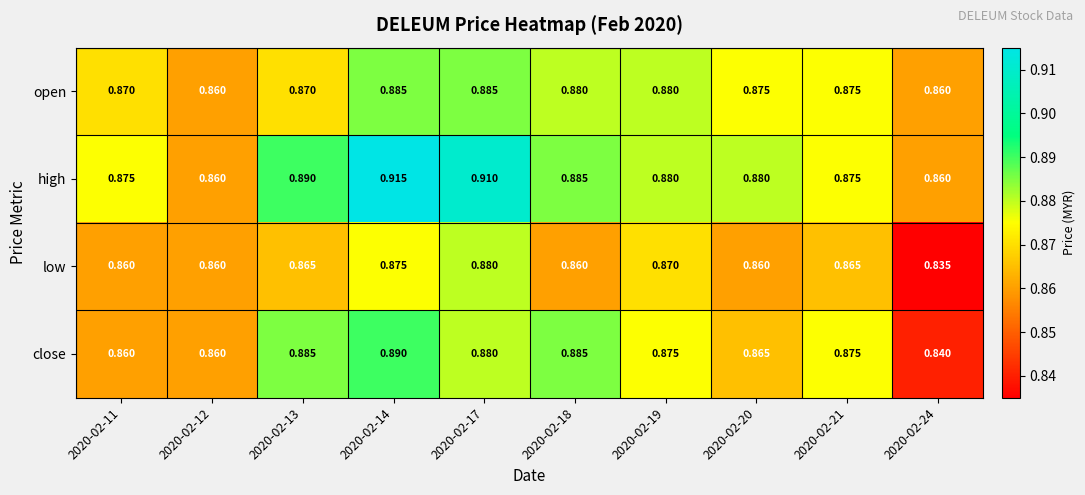

Is the value of low at 2020-02-18 greater than the value of high at 2020-02-21?

No